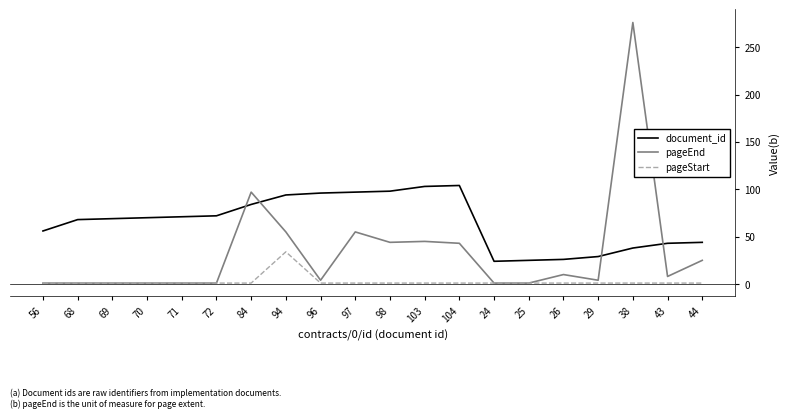

Which label corresponds to the largest value in the chart?

38